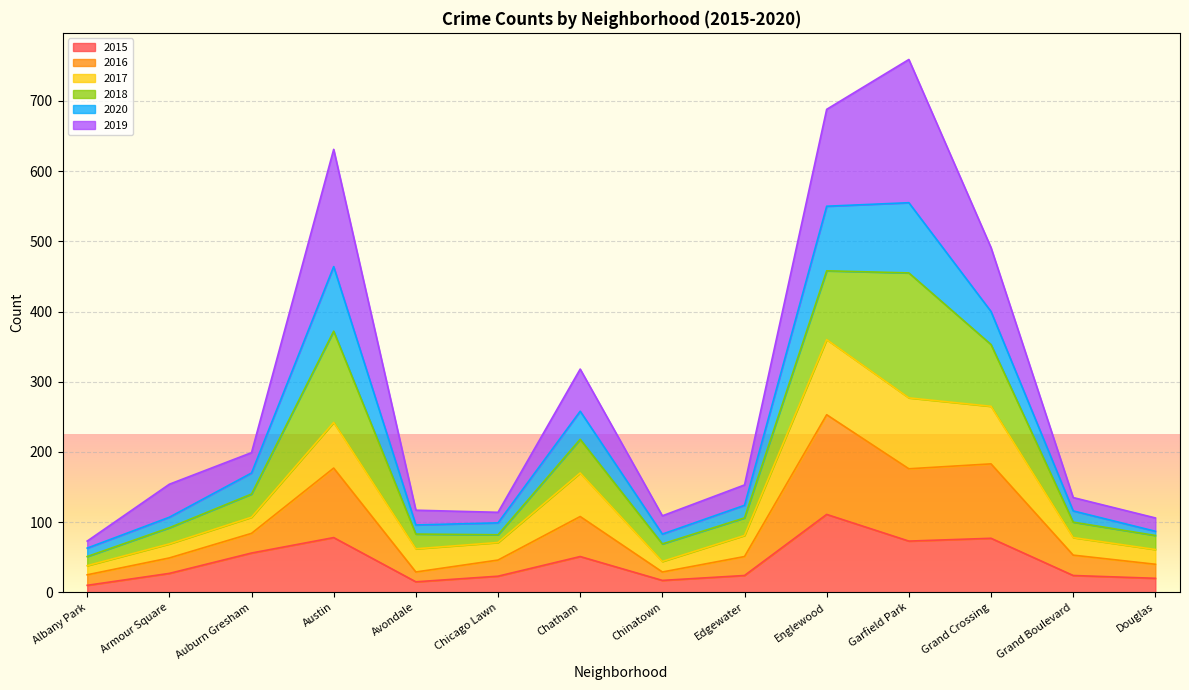

What is the approximate value of 2015 at Grand Boulevard, to the nearest 5?

25